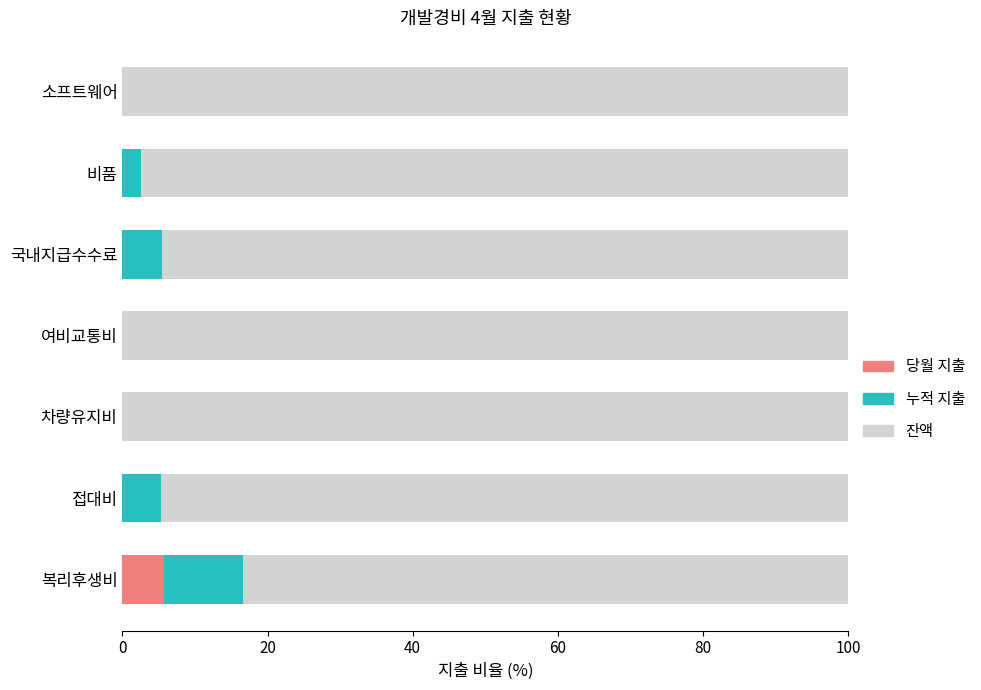

True or false: 당월 지출 has a value of 0.0 at 국내지급수수료.

True